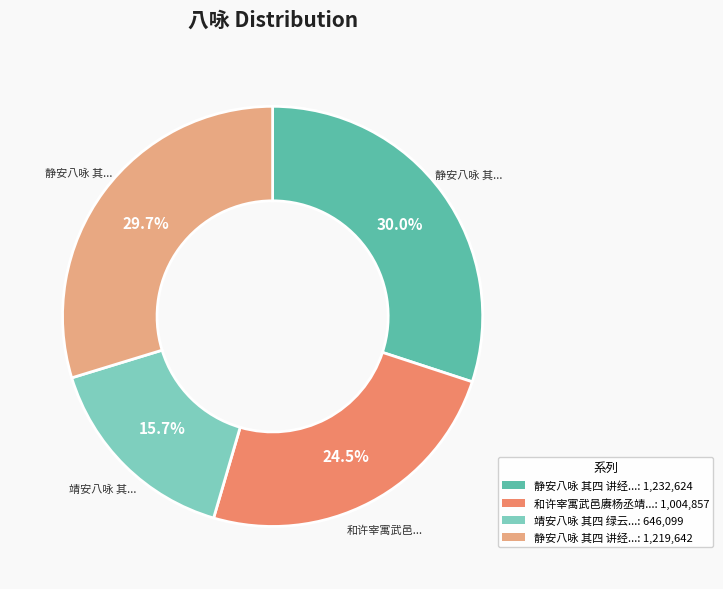

Do 靖安八咏 其四 绿云...: 646,099 and 静安八咏 其四 讲经...: 1,232,624 together represent more than half of the pie?

No